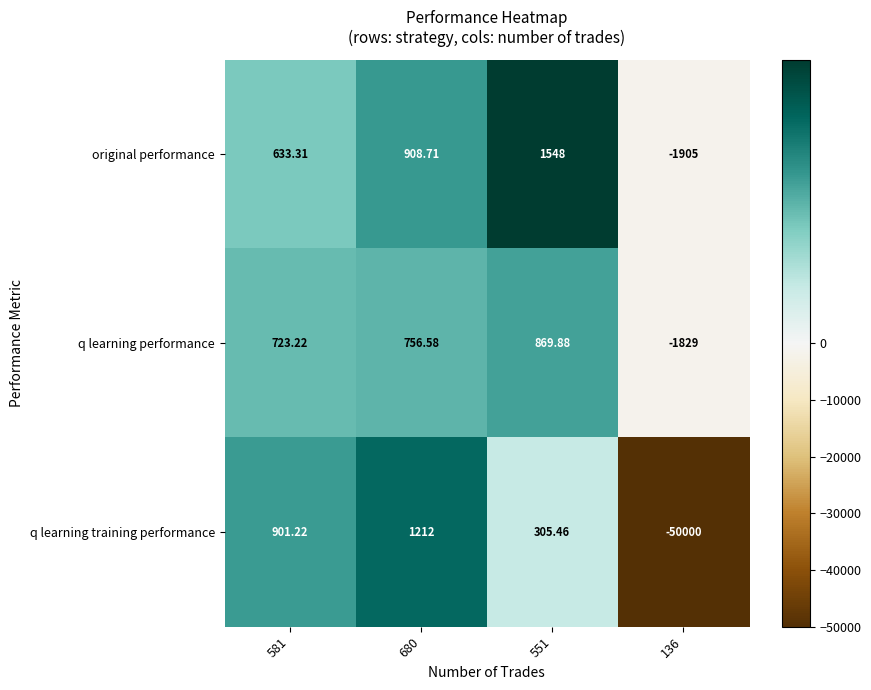

Which label corresponds to the smallest value in the chart?

136